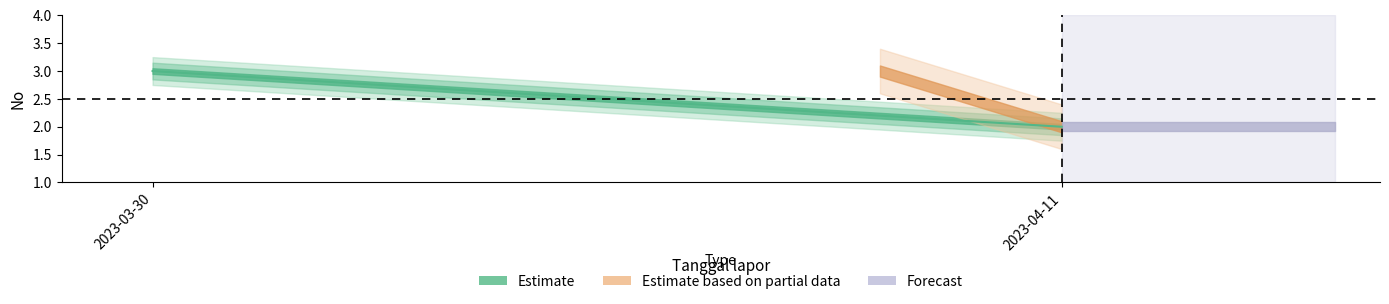

List the labels in order of value, largest first.

2023-03-30, 2023-04-11, 